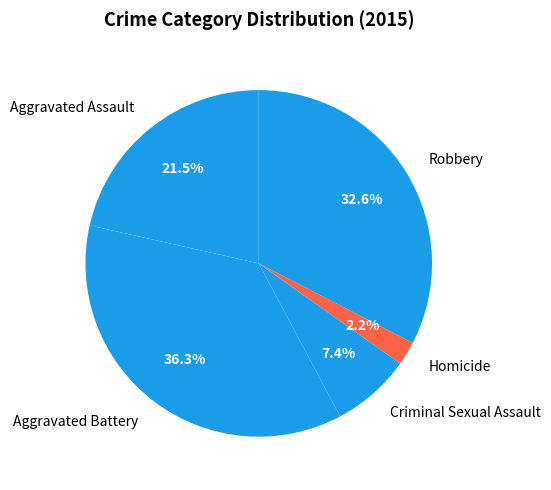

What is the largest slice in the pie chart?

Aggravated Battery